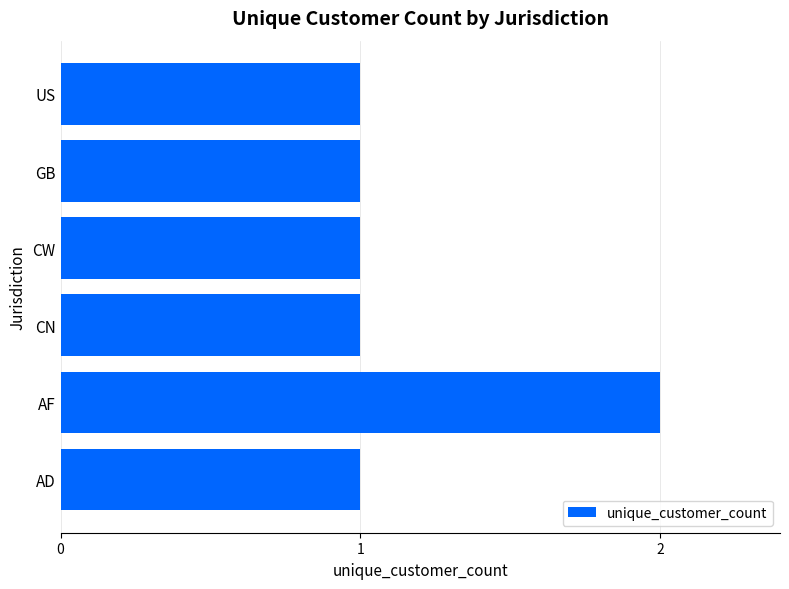

How many categories are shown in the chart?

6